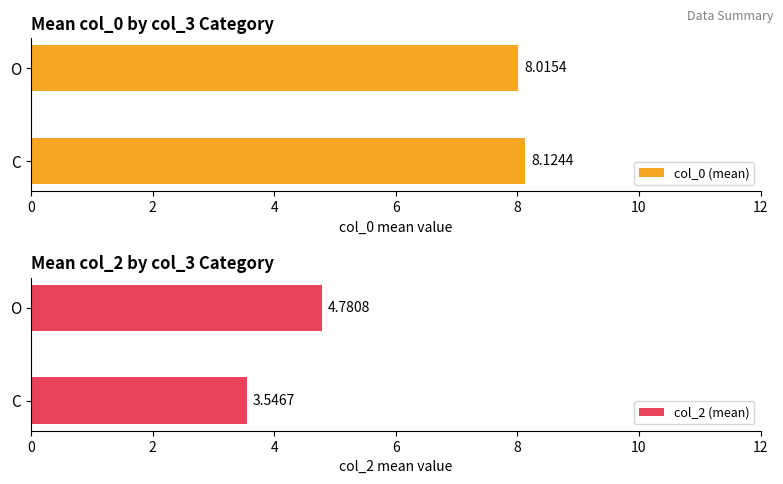

The col_2 (mean) series shows 1.1 at C. True or false?

False